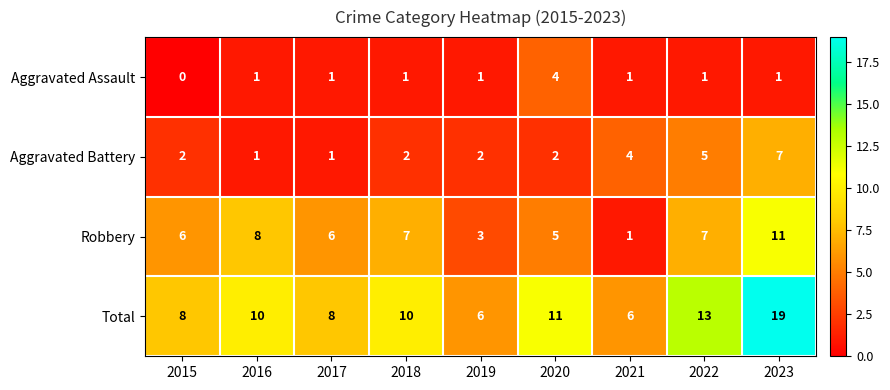

Is it true that Total equals 13 at 2022?

True